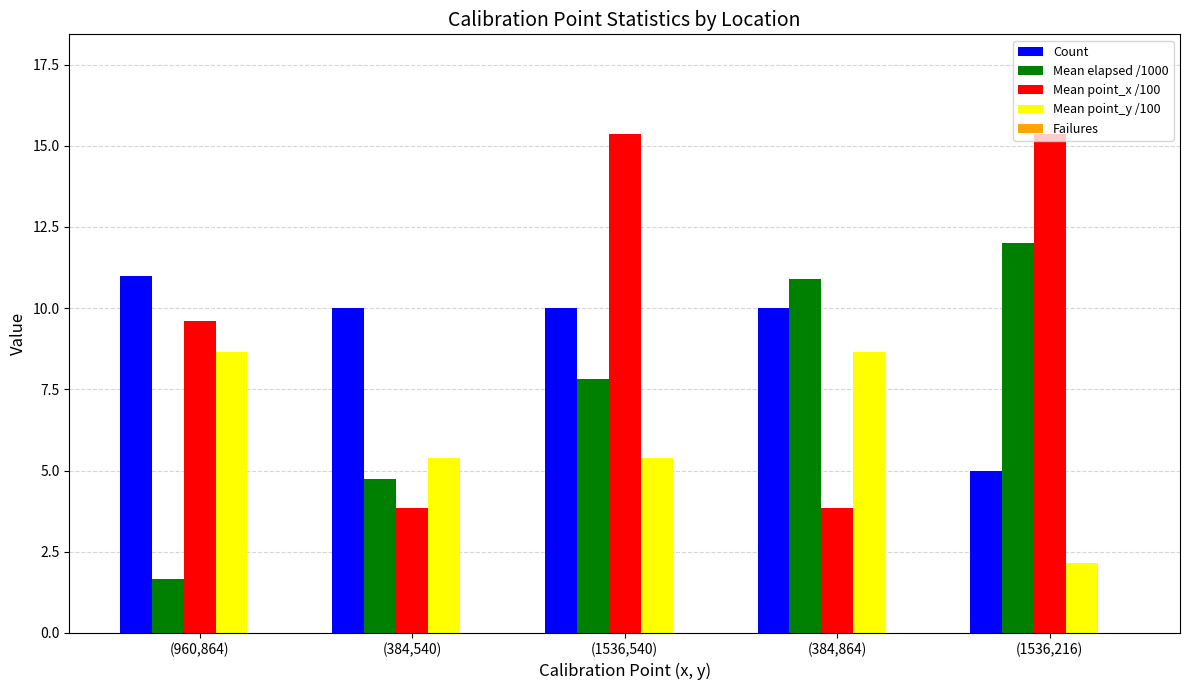

What is the label of the 3rd bar from the right?

(1536,540)